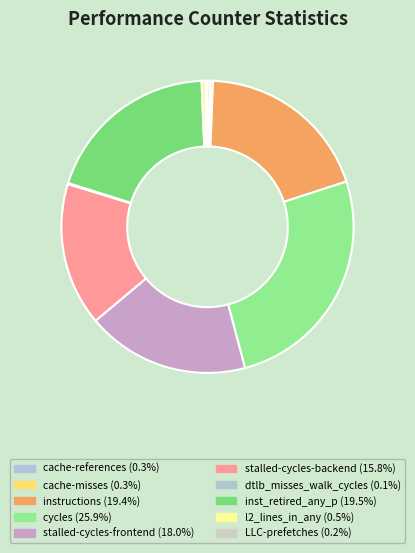

What is the ratio of the value at instructions to the value at dtlb_misses_walk_cycles?

167.2